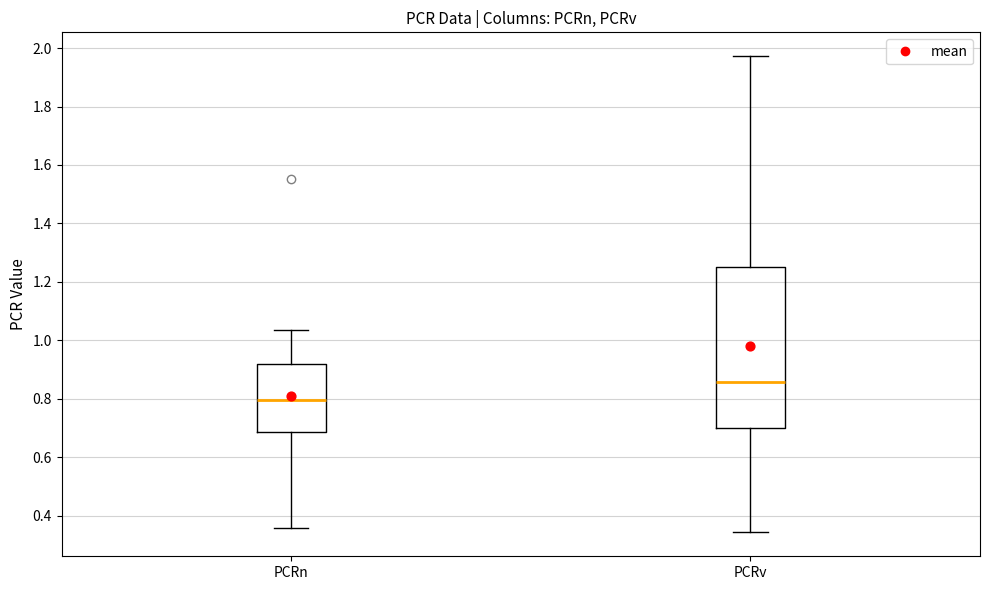

Which box has the lowest median line?

PCRn